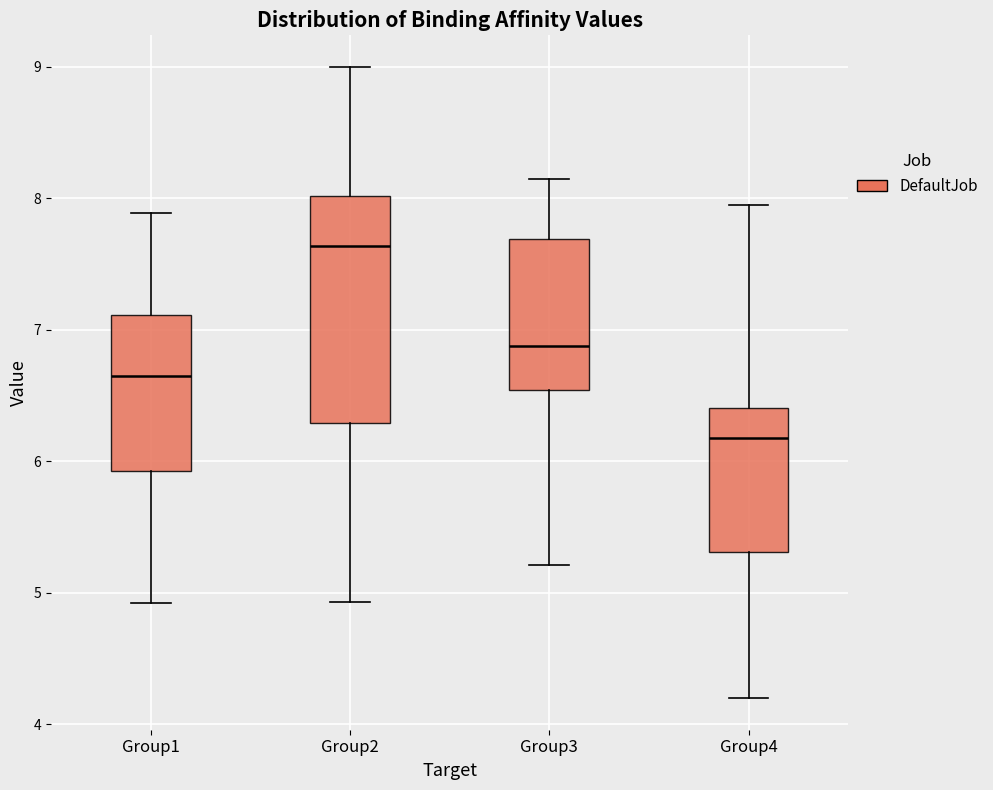

Reading left to right, read every box against the y-axis: the position of its median line, the range the box covers, and the ends of its whiskers. The values are not printed on the chart, so give them approximately, as read against the axis.

Group1: median 6.7, box 5.9 to 7.1, whiskers 4.9 to 7.9
Group2: median 7.6, box 6.3 to 8.0, whiskers 4.9 to 9.0
Group3: median 6.9, box 6.5 to 7.7, whiskers 5.2 to 8.2
Group4: median 6.2, box 5.3 to 6.4, whiskers 4.2 to 8.0